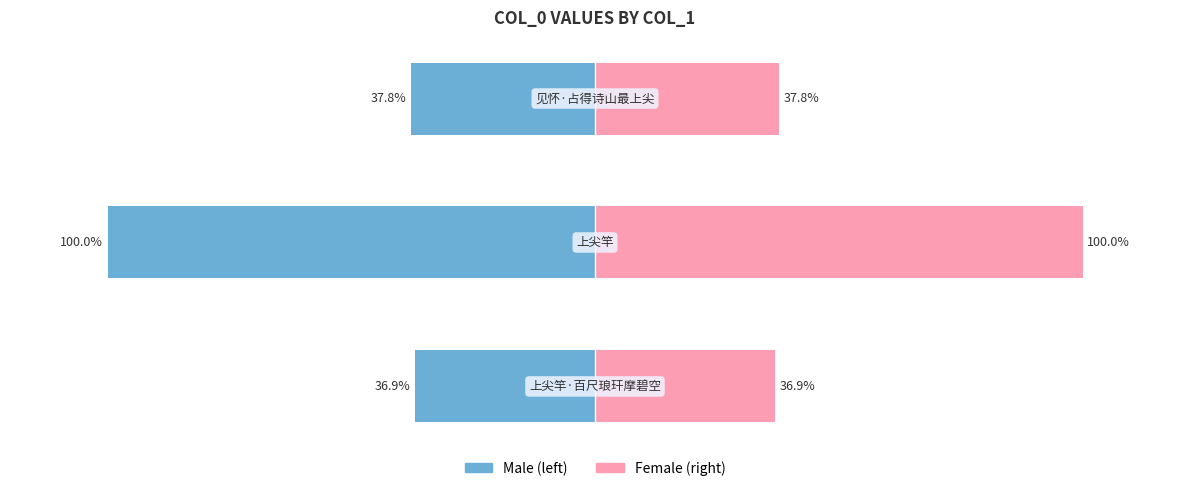

Rank the categories by Right (col_0) value from highest to lowest.

1, 2, 0